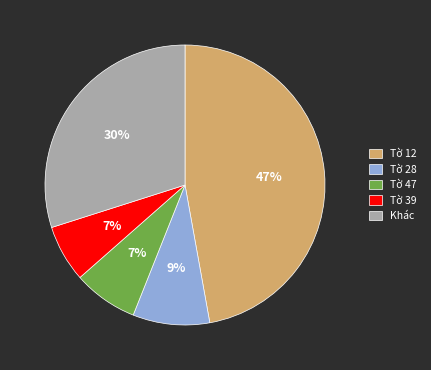

The Tờ 28 slice represents 1% of the pie. True or false?

False